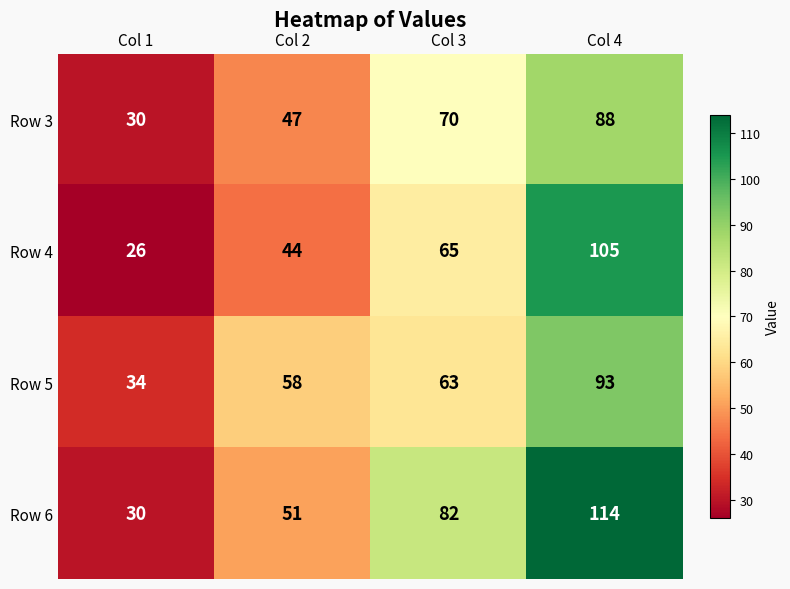

At how many categories does at least one series exceed 66?

2